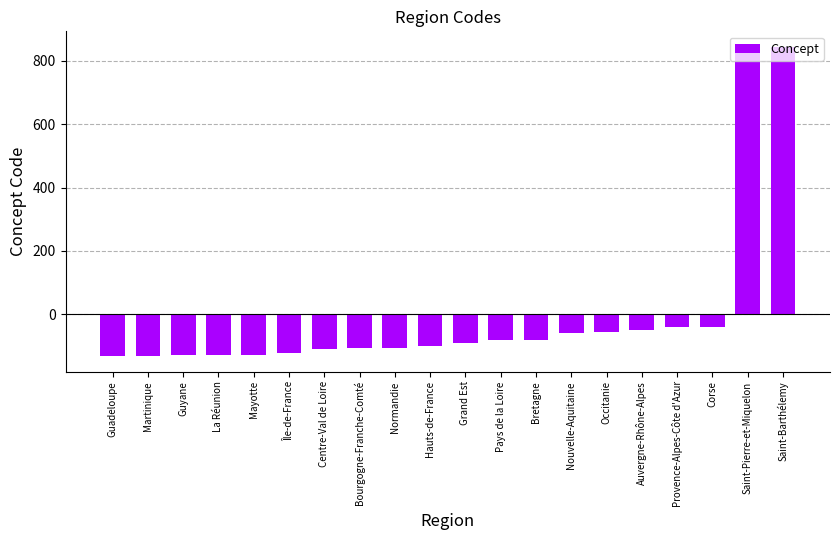

Which has a higher value, Auvergne-Rhône-Alpes or Normandie?

Auvergne-Rhône-Alpes